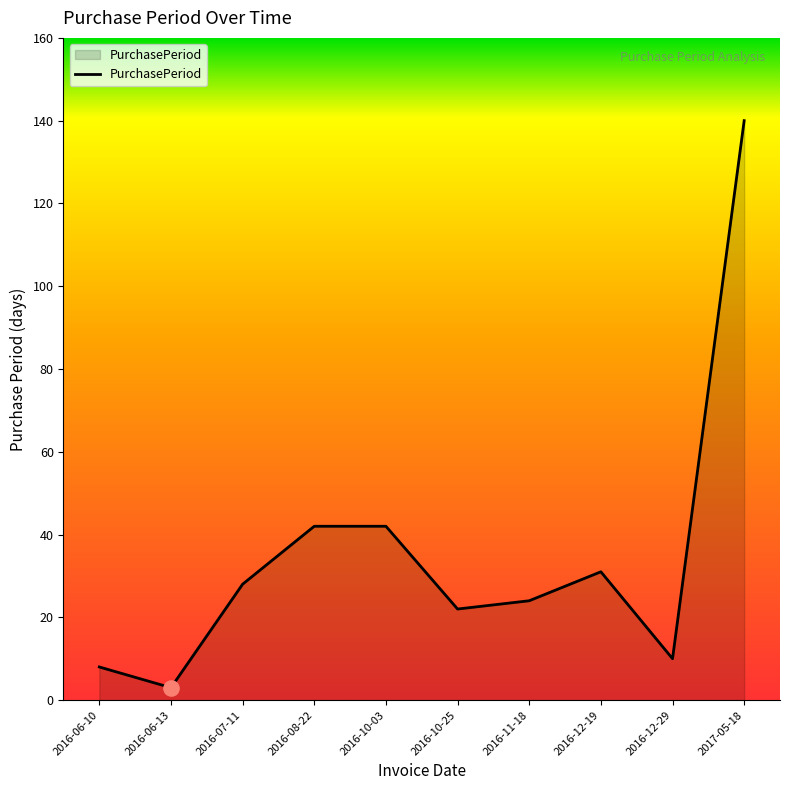

What is the ratio of the value at 2016-12-29 to the value at 2016-10-25?

0.5